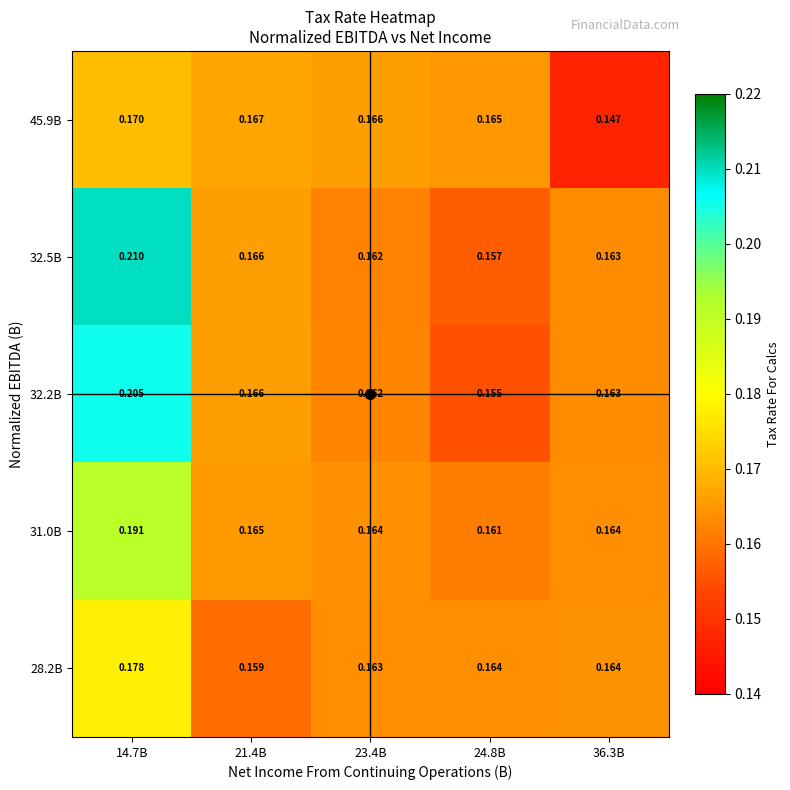

Is the value of 32.2B at 21.4B greater than the value of 45.9B at 21.4B?

No